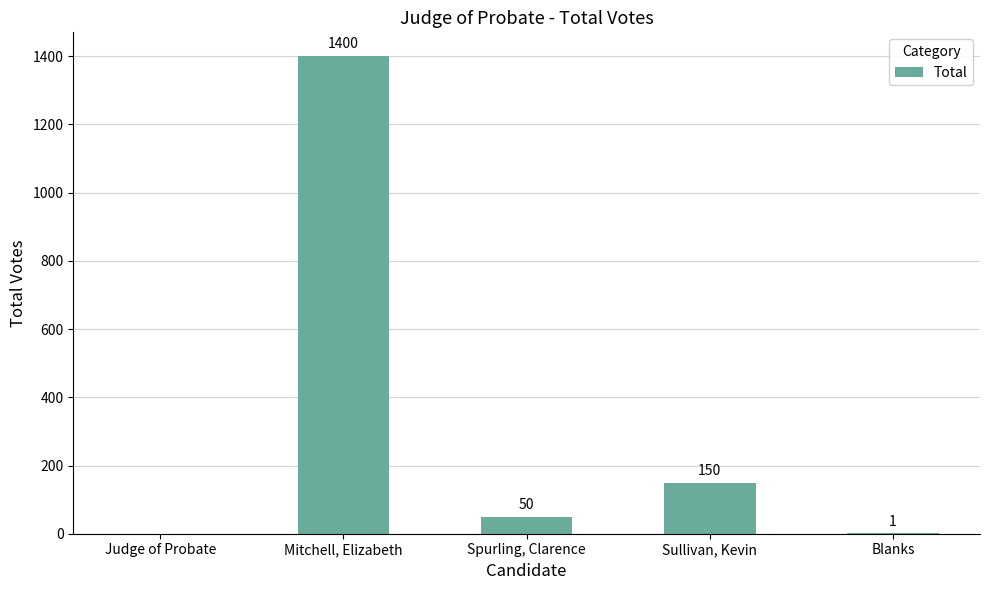

What is the change in value from Judge of Probate to Mitchell, Elizabeth?

+1400